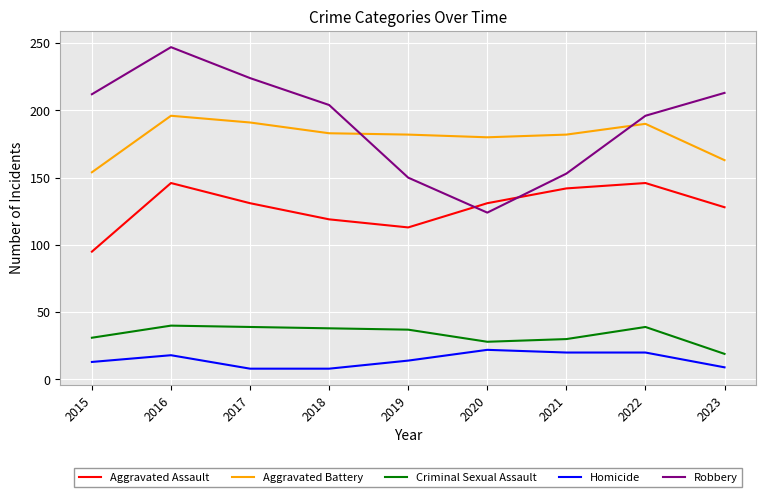

Rank the series by their maximum value, from lowest to highest.

Homicide, Criminal Sexual Assault, Aggravated Assault, Aggravated Battery, Robbery